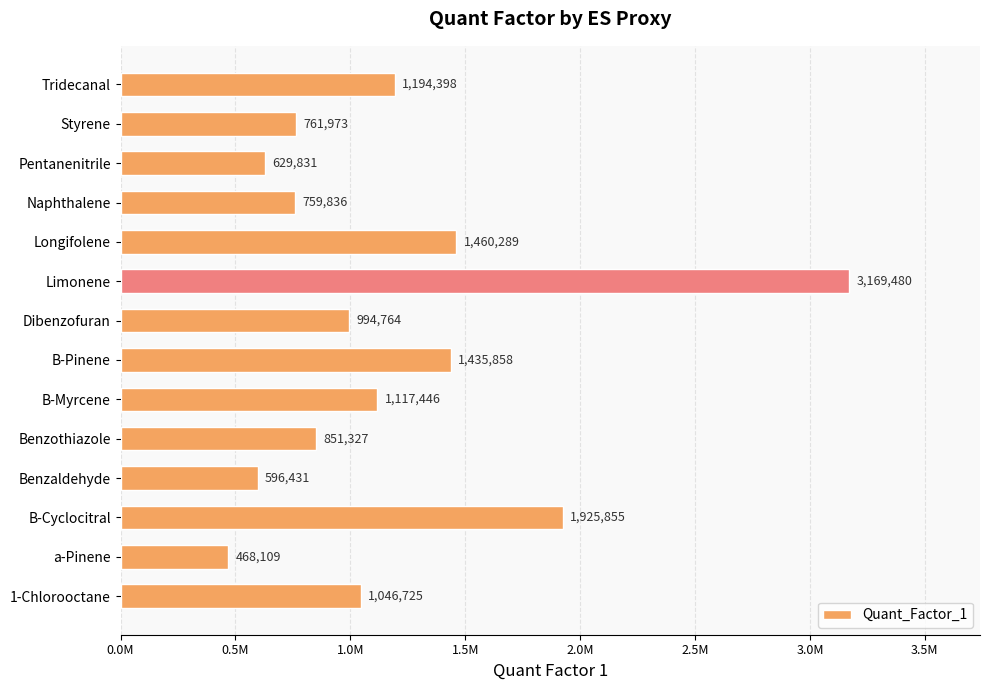

Are the bars horizontal?

Yes